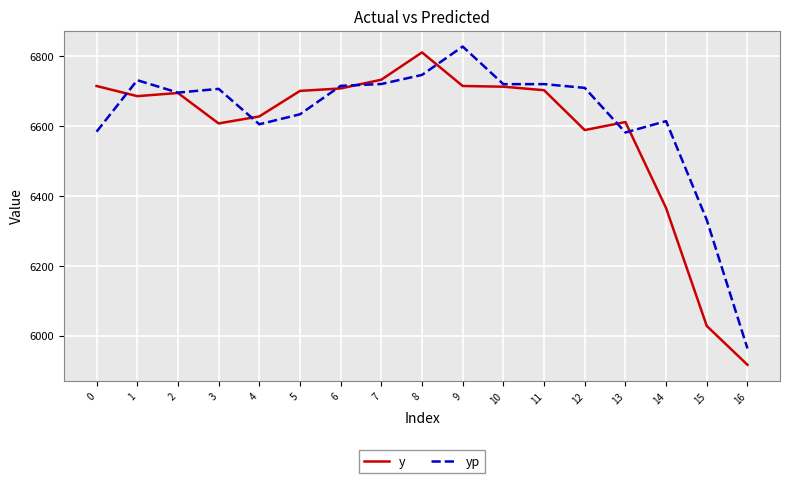

Rank the series by their average value, from highest to lowest.

yp, y